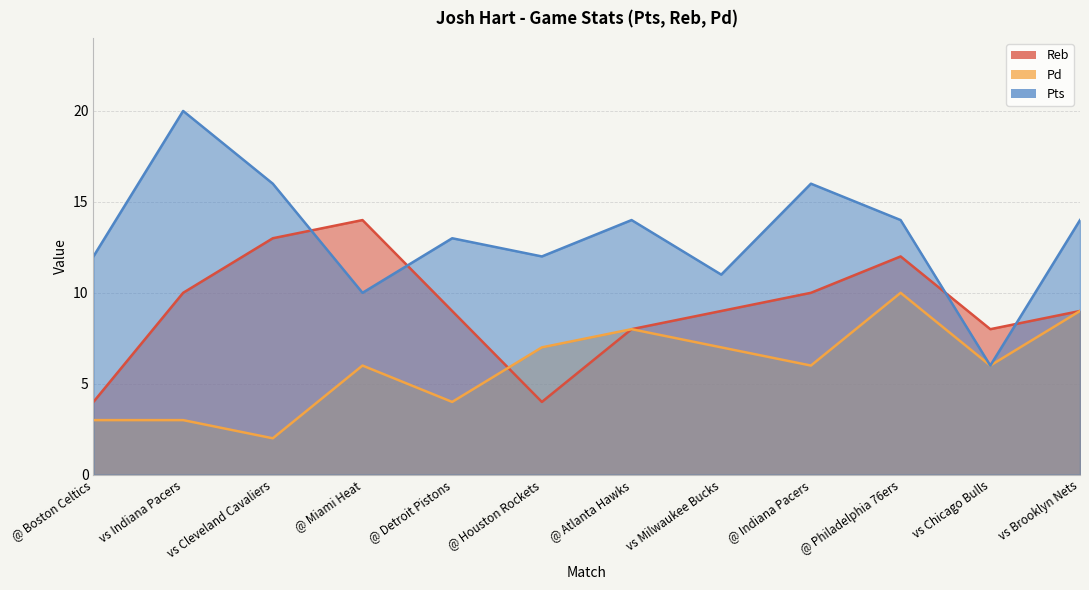

At which label does Pd first exceed 6?

@ Houston Rockets